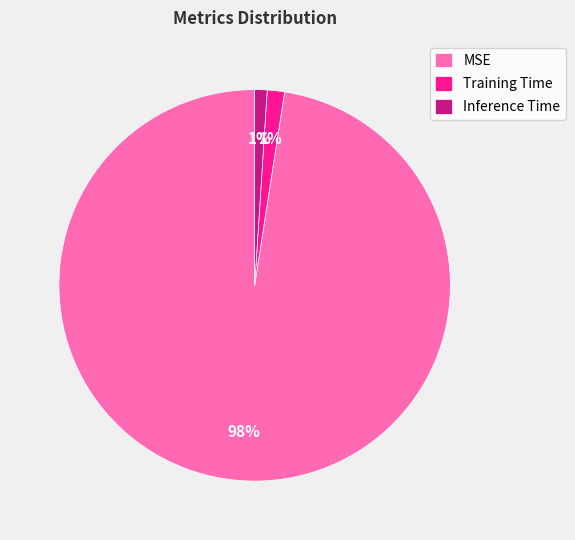

To the nearest percent, what is the difference between the largest and smallest slice percentages?

97%